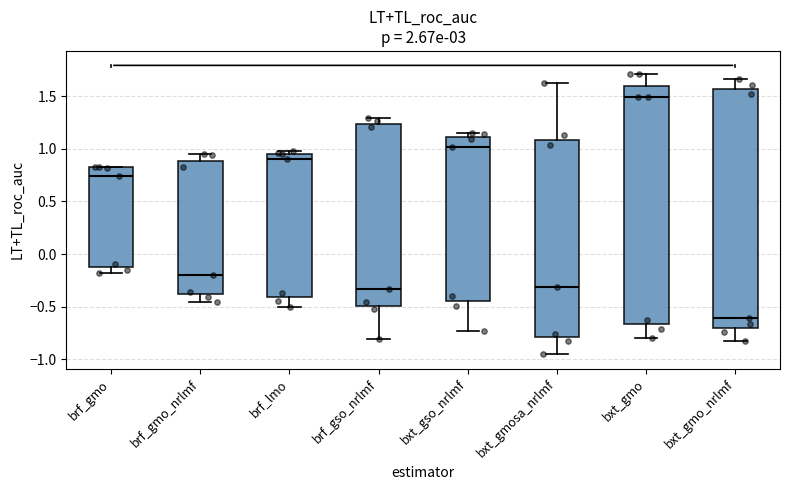

Which box's median line is the lowest?

bxt_gmo_nrlmf